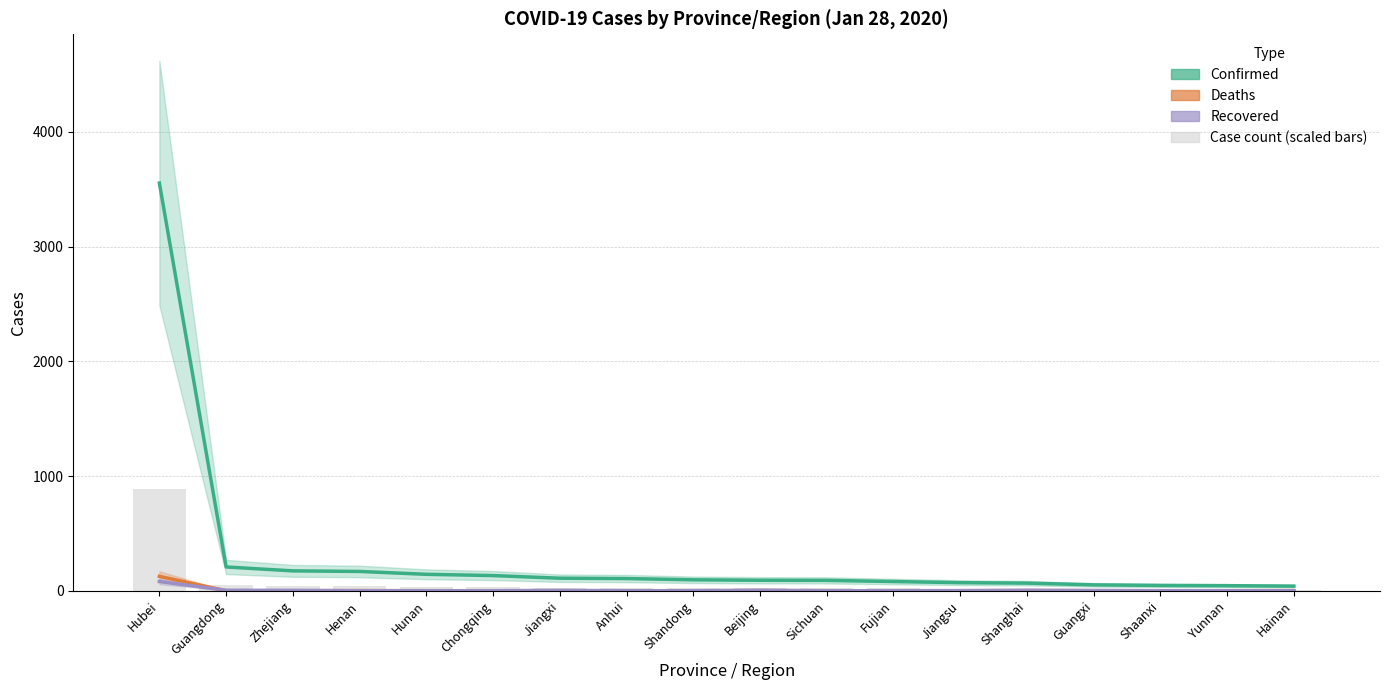

List the labels in order of Deaths value, smallest first.

Guangdong, Zhejiang, Hunan, Chongqing, Jiangxi, Anhui, Shandong, Sichuan, Fujian, Jiangsu, Guangxi, Shaanxi, Yunnan, Henan, Beijing, Shanghai, Hainan, Hubei